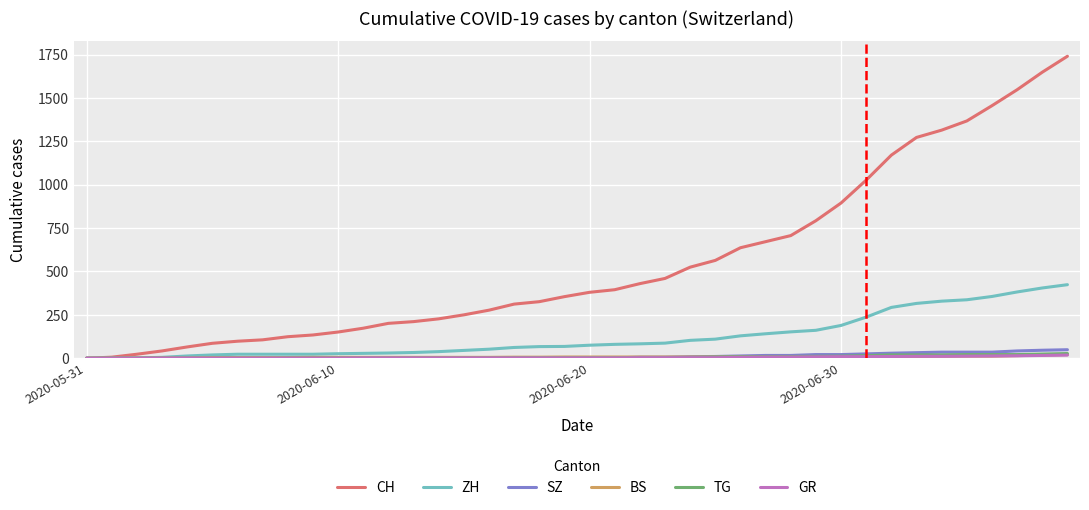

Which series has the largest total across all categories?

CH